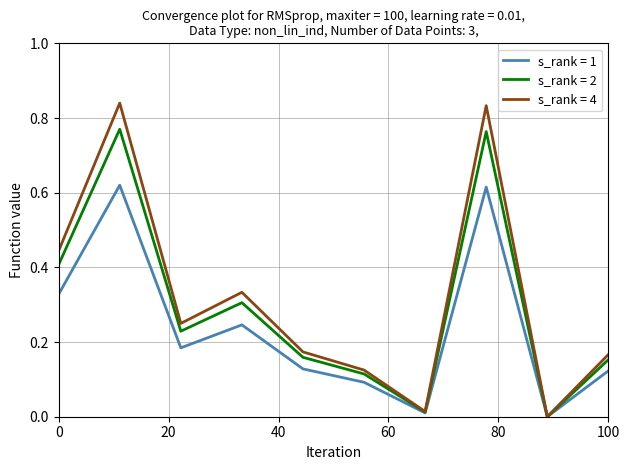

Rank the series by their maximum value, from highest to lowest.

s_rank = 4, s_rank = 2, s_rank = 1